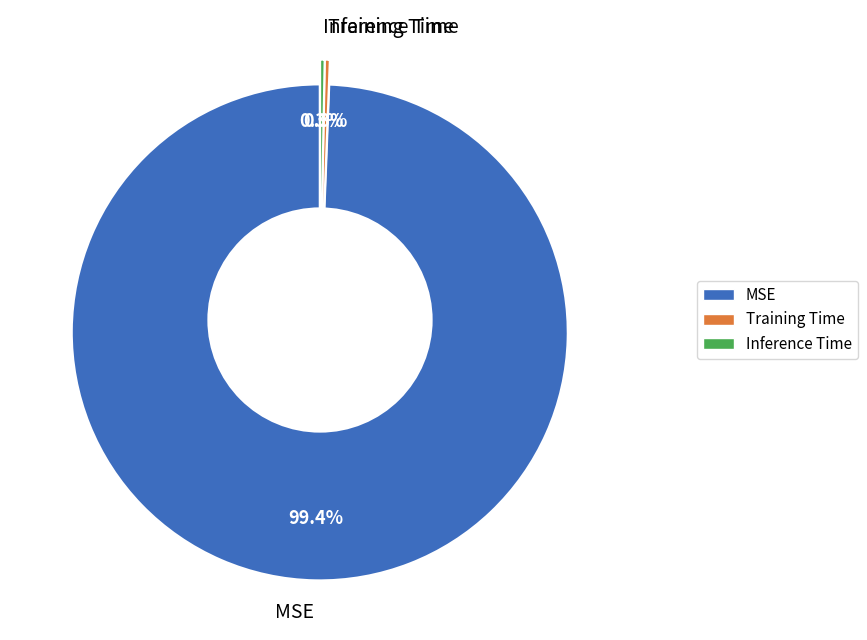

How many slices are in this pie chart?

3